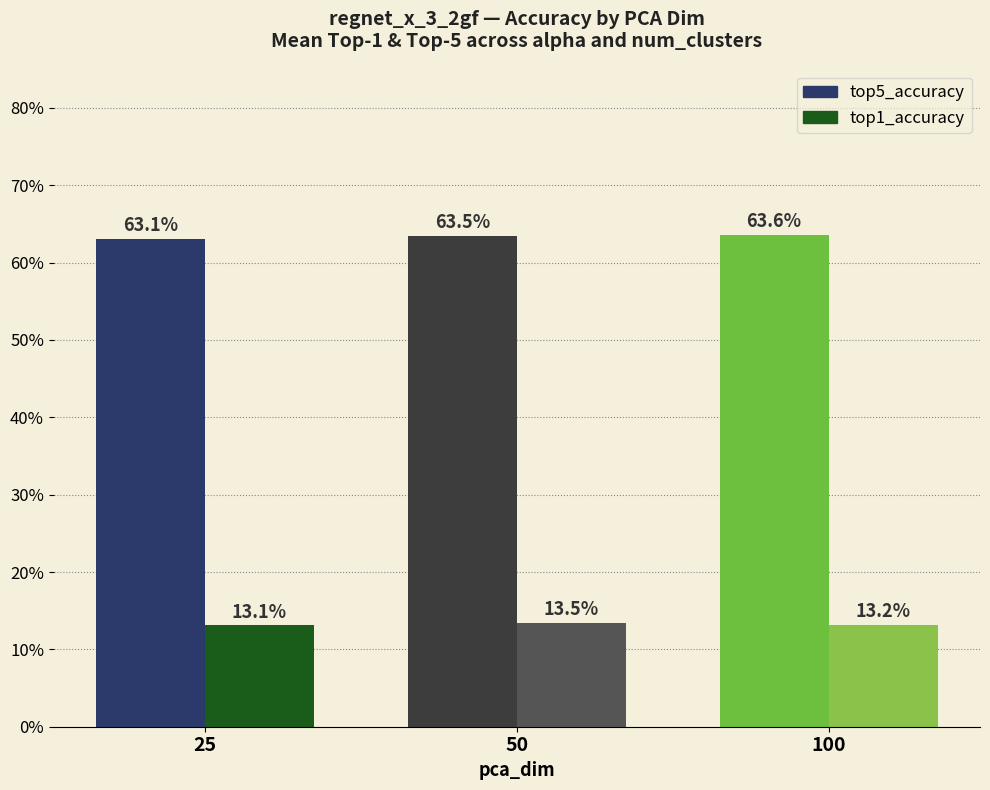

Does the chart contain any negative values?

No